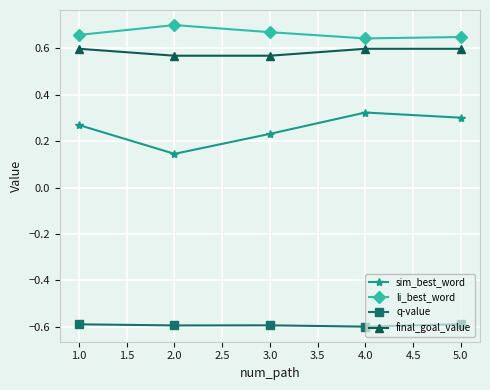

What is the difference between the li_best_word values at 2.0 and 1.0?

0.0